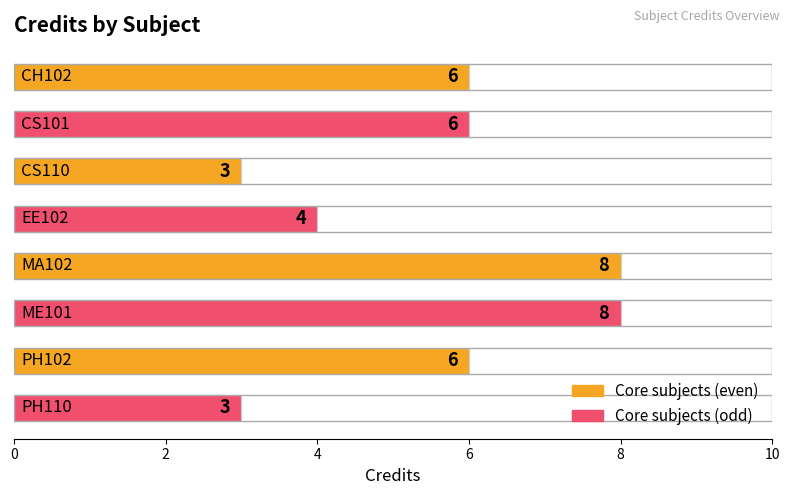

What is the sum of all values?

44